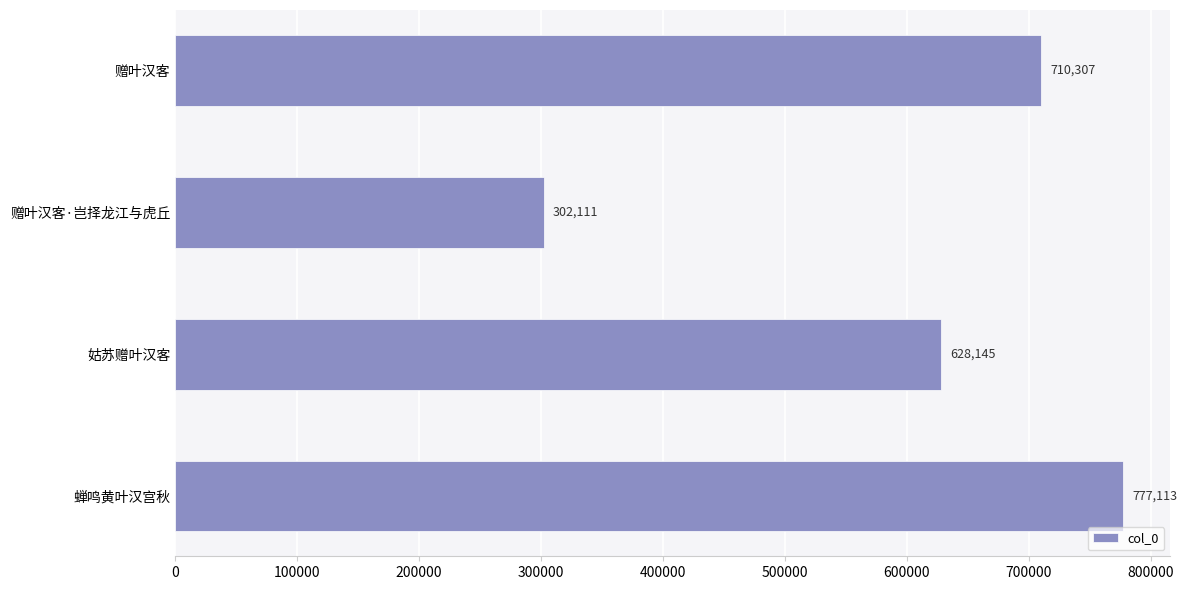

What is the maximum value shown in the chart?

777113